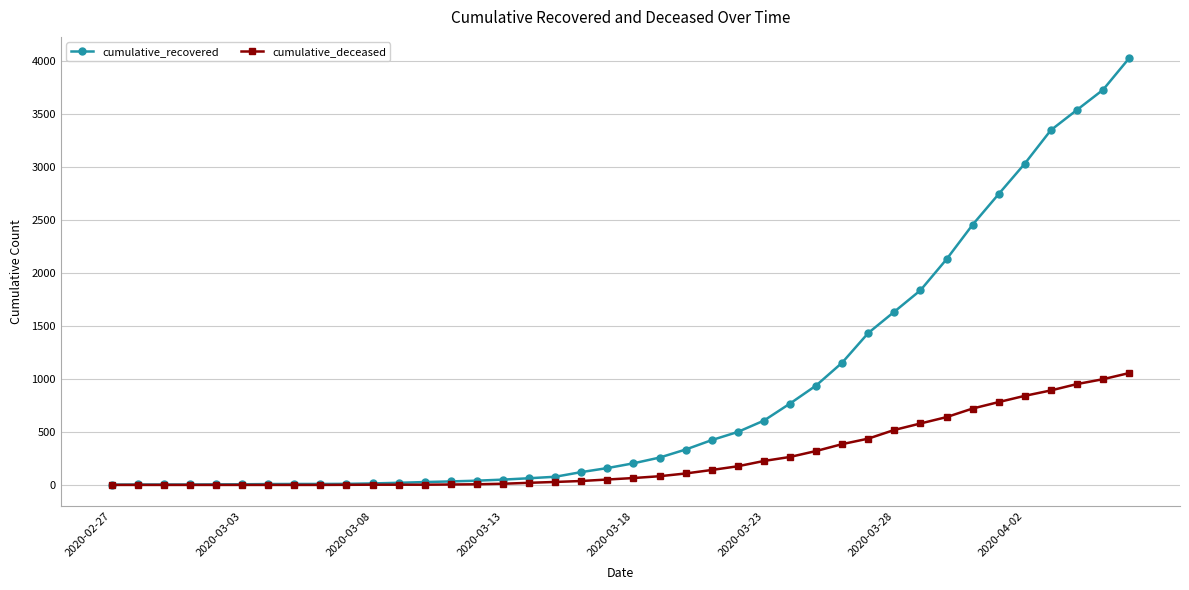

What is the greatest value displayed?

4028